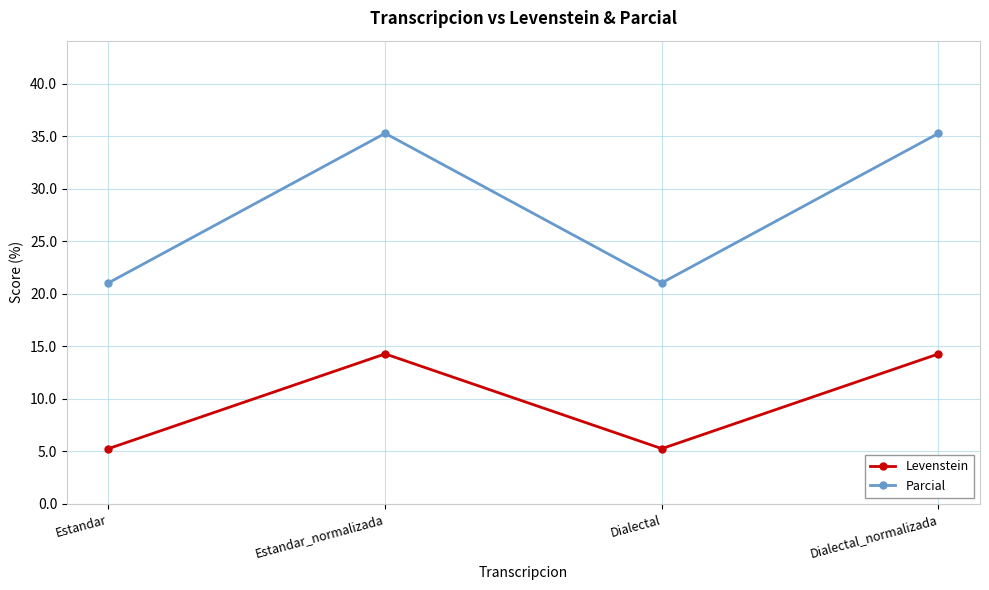

Rank the series at Estandar from highest to lowest value.

Parcial, Levenstein